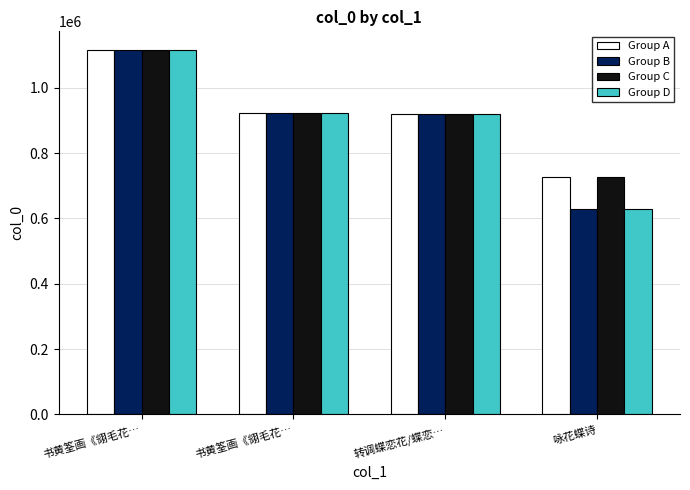

What are all the series names shown in the legend?

Group A, Group B, Group C, Group D